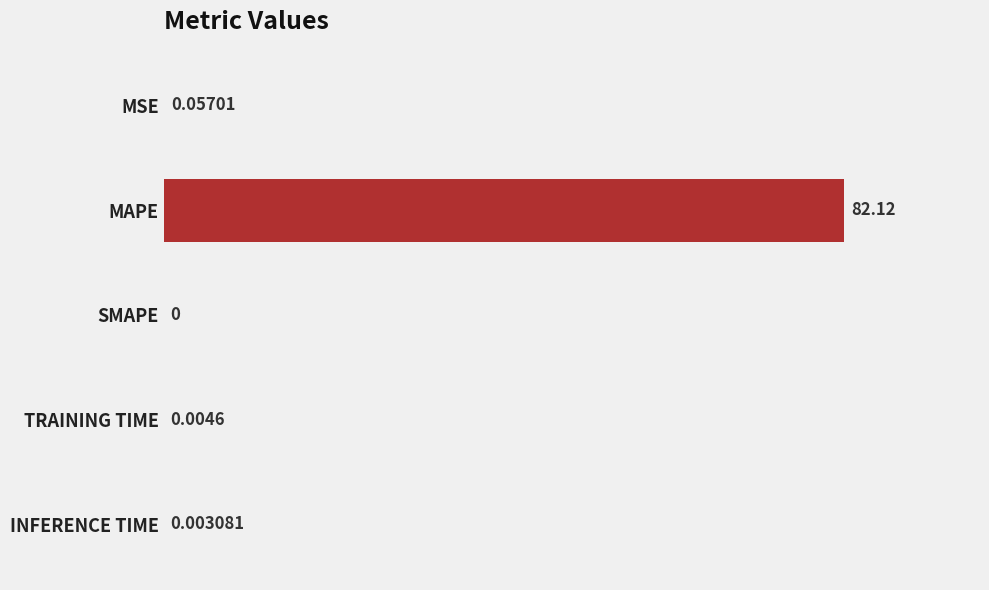

At which label is the value closest to 41?

MSE